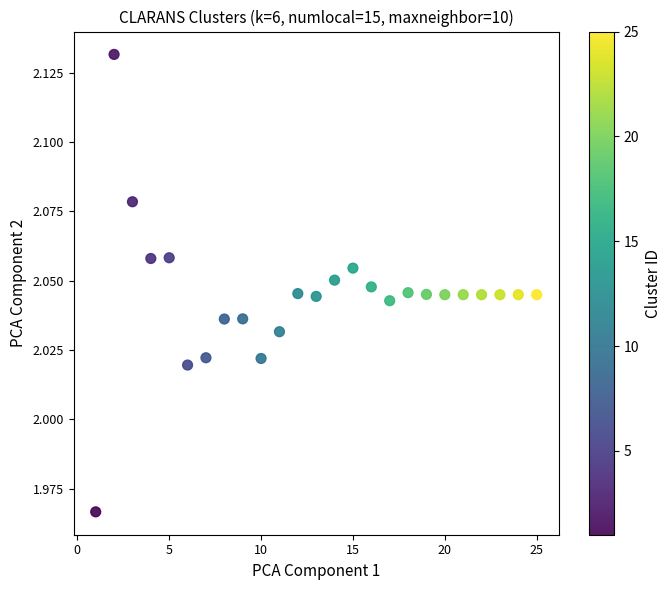

What is the range of X values (max minus min)?

24.0